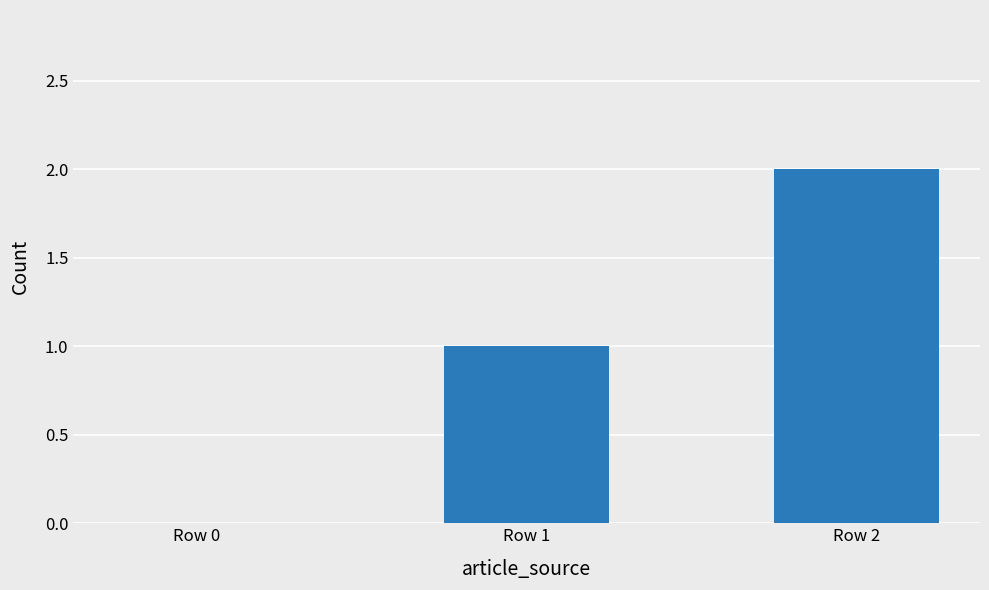

Count the number of categories in the chart.

3